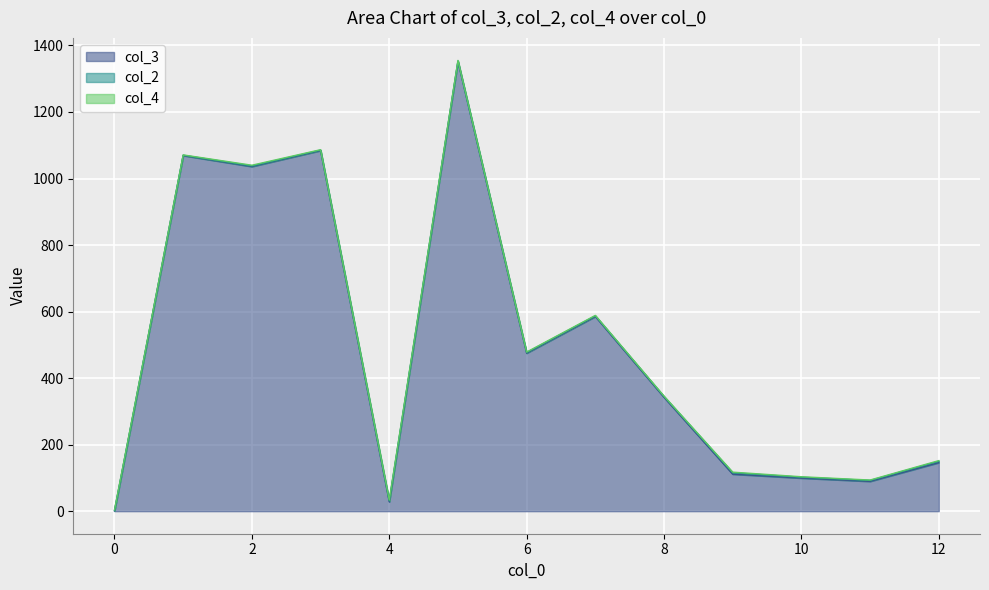

Which has a higher value, 1 or 8?

1